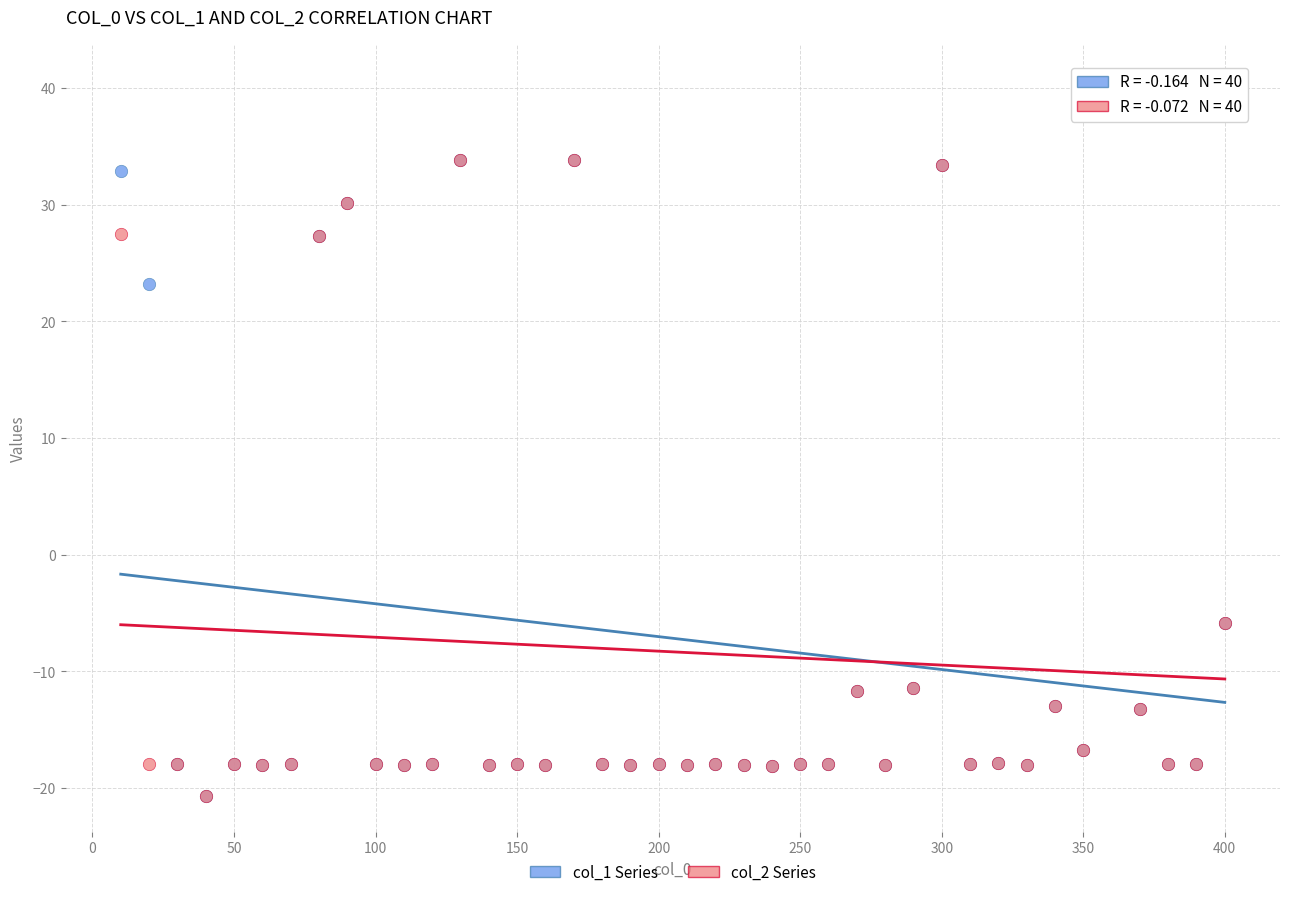

Across all series, what Y value is closest to 10?

23.2